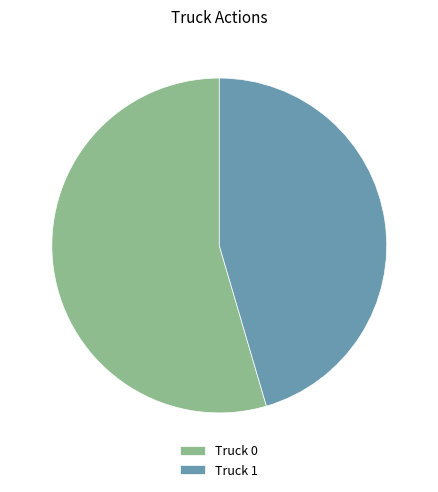

Approximately how many times larger is the value at Truck 0 compared to Truck 1?

1.2